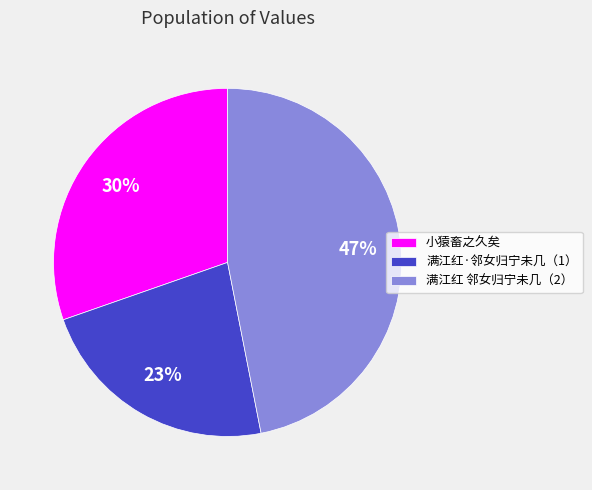

Do 满江红 邻女归宁未几（2） and 满江红·邻女归宁未几（1） together represent more than half of the pie?

Yes